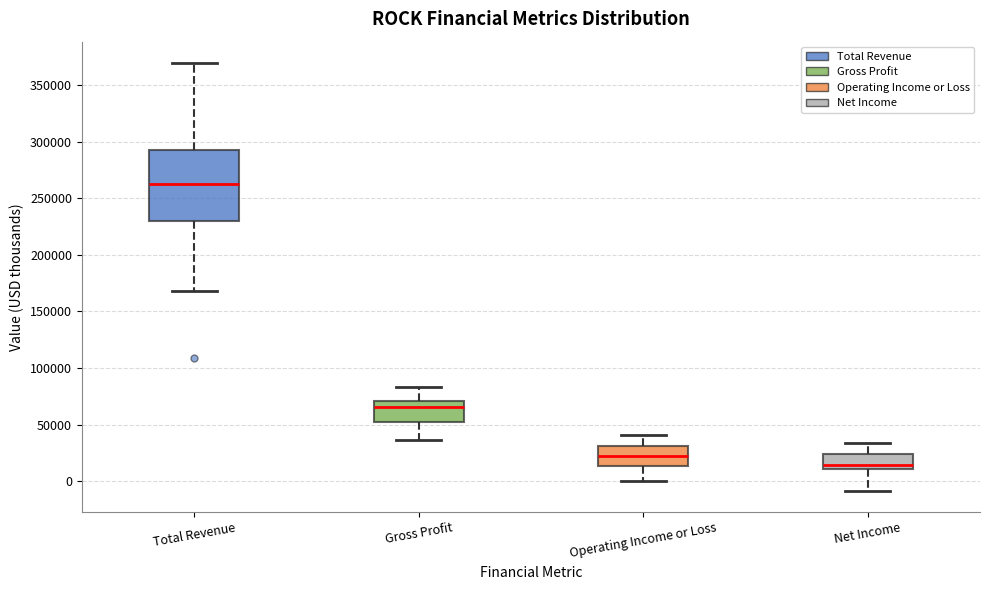

Reading left to right, transcribe this box plot: for each box, give where its median line is, the range the box spans, and where its two whiskers end, as read against the y-axis. The values are not printed on the chart, so give them approximately, as read against the axis.

Total Revenue: median 265000, box 230000 to 290000, whiskers 170000 to 370000
Gross Profit: median 65000, box 50000 to 70000, whiskers 35000 to 85000
Operating Income or Loss: median 25000, box 15000 to 30000, whiskers 0 to 40000
Net Income: median 15000, box 10000 to 25000, whiskers -10000 to 35000